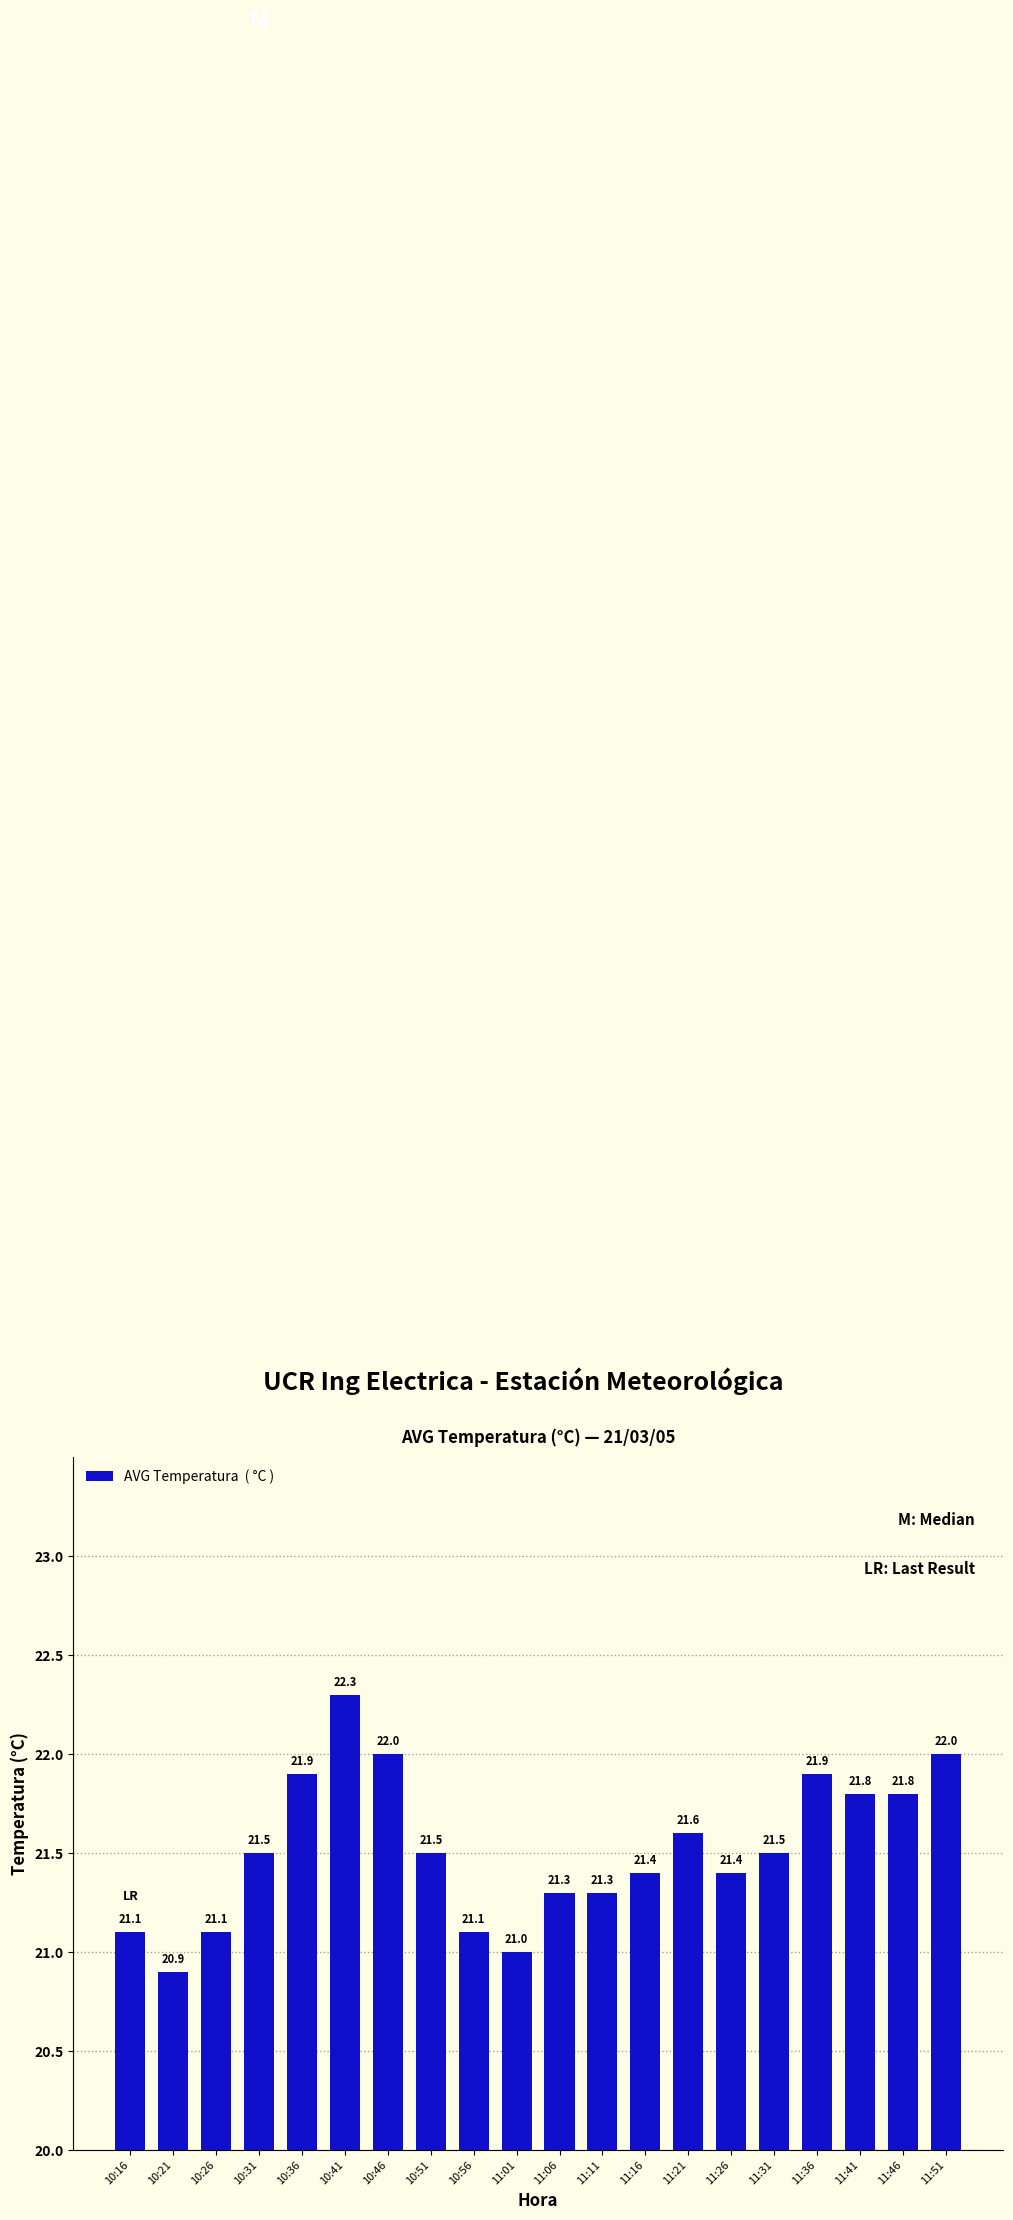

Between 11:41 and 10:26, which is larger?

11:41